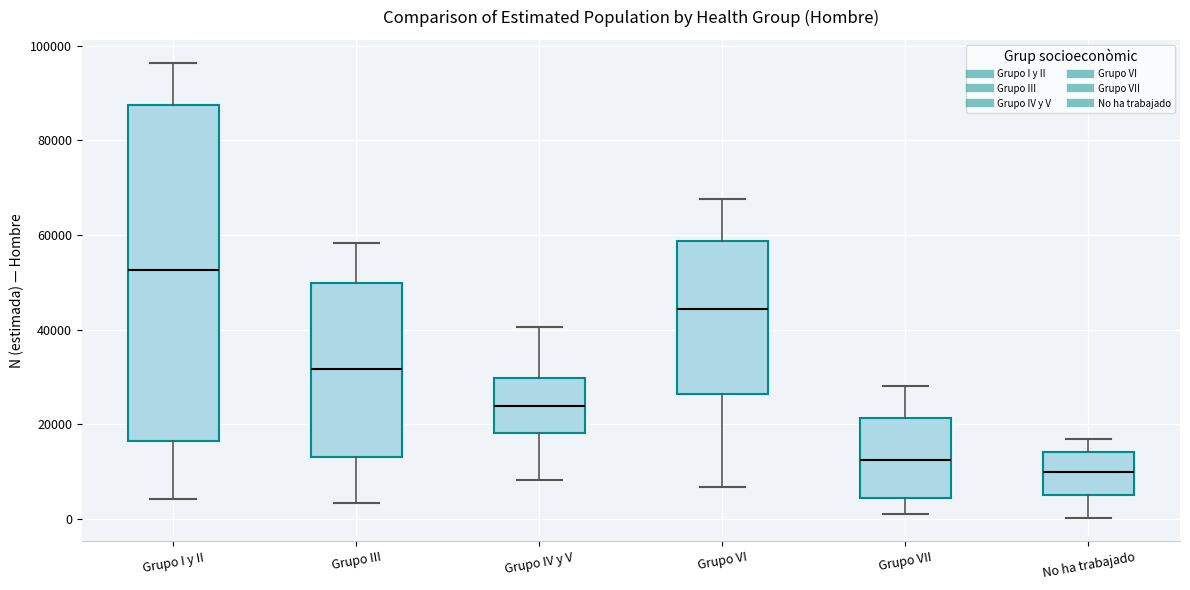

Which box has the highest median line?

Grupo I y II